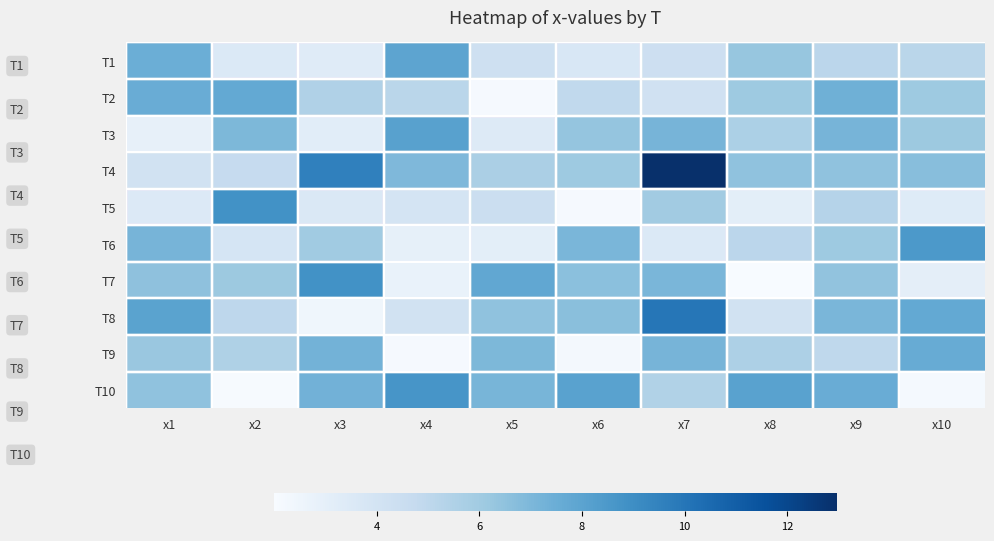

Which label corresponds to the smallest value in the chart?

x8